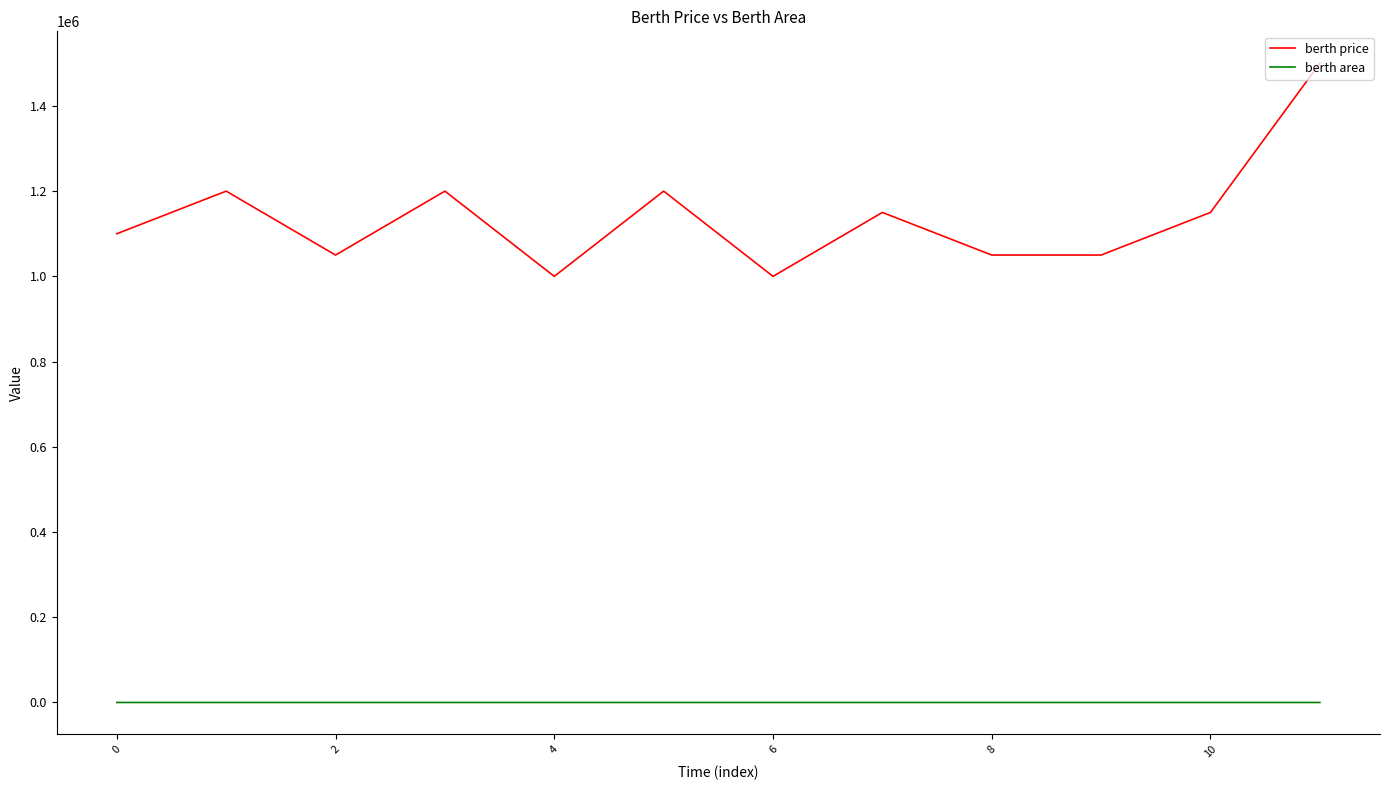

List the series in order of their overall mean, lowest first.

berth area, berth price